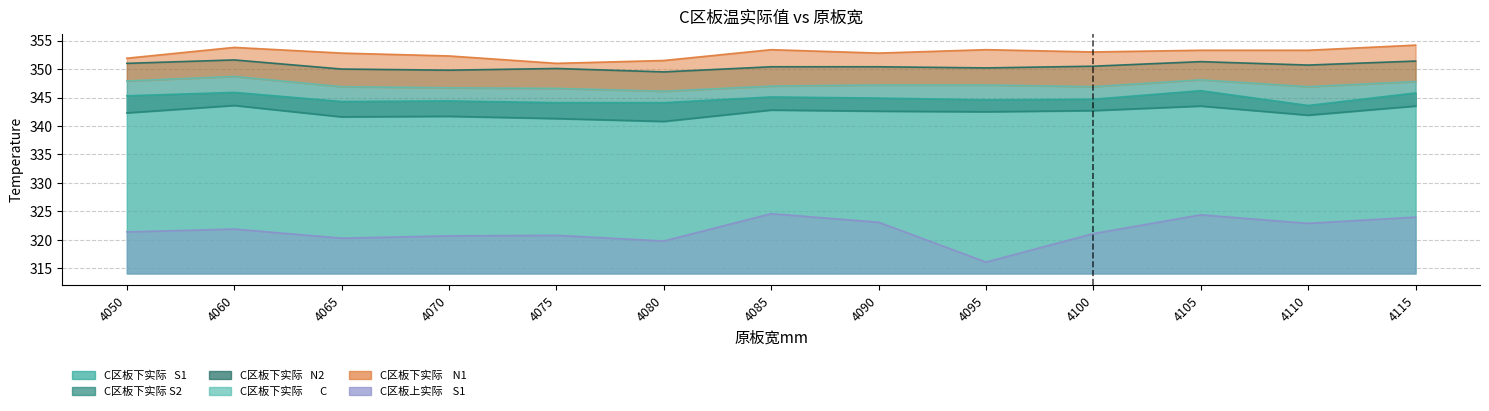

Between 4115 and 4065, which is larger?

4115